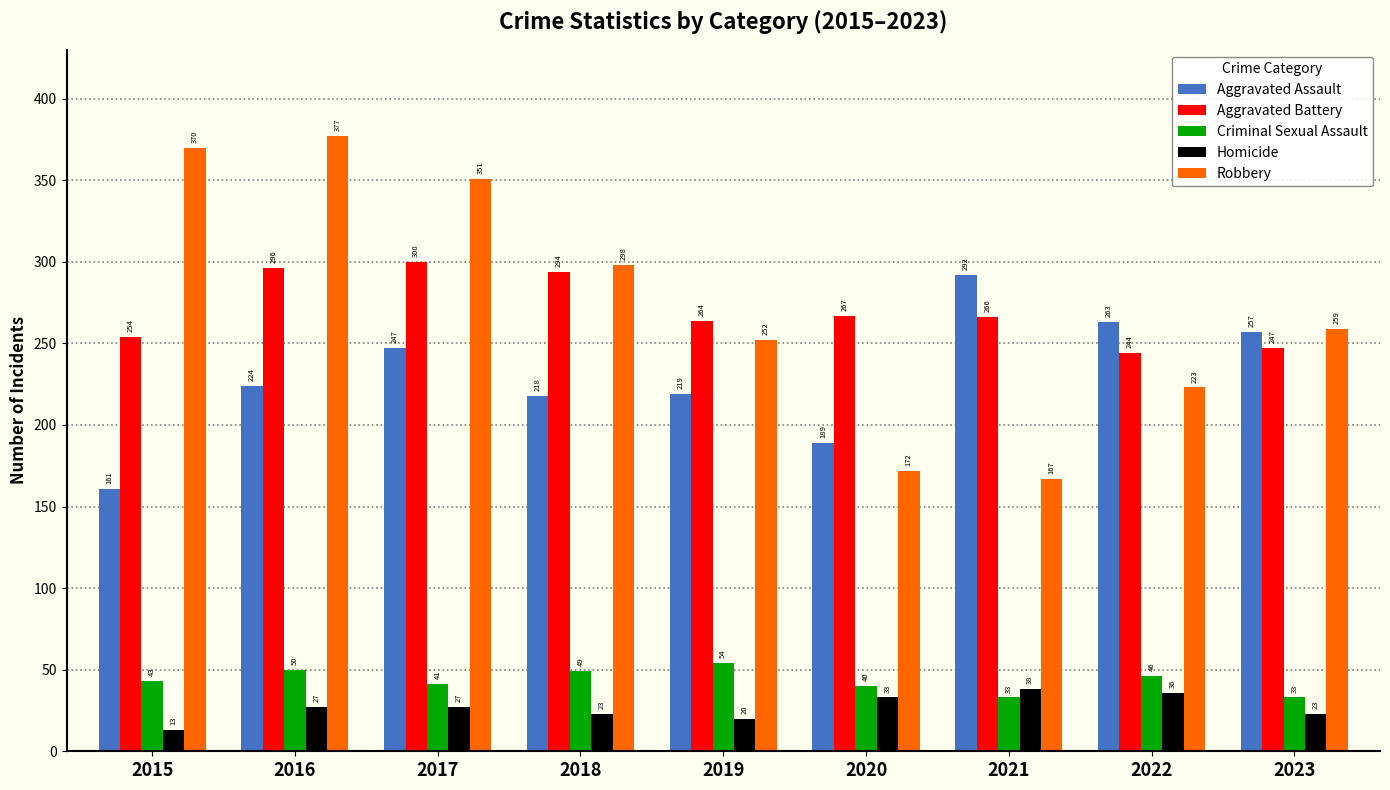

Is the value of Homicide at 2015 greater than the value of Aggravated Assault at 2022?

No